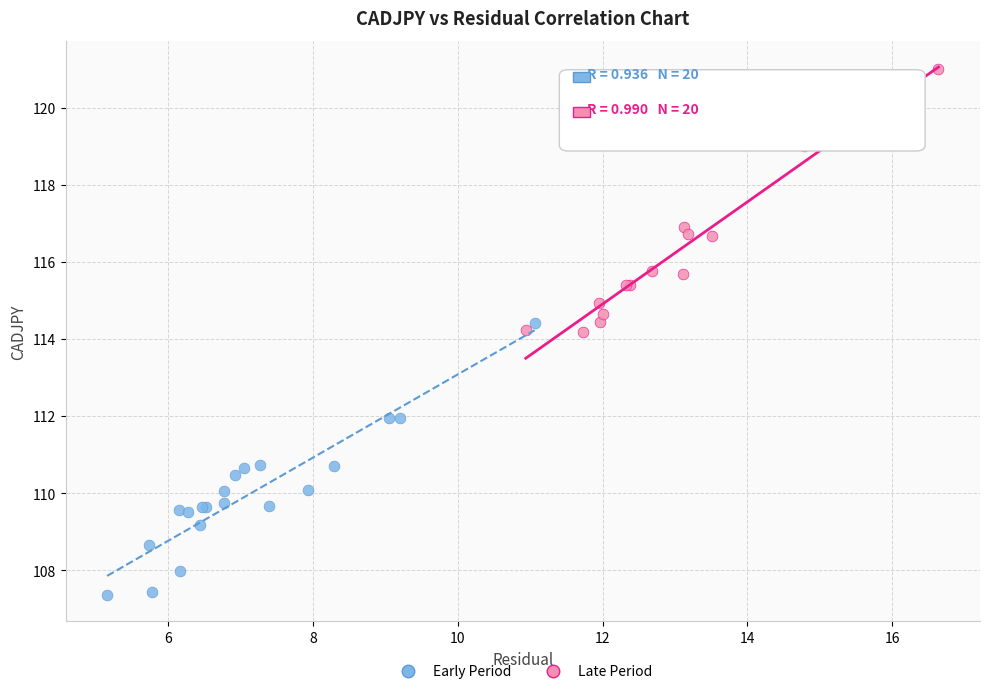

Which series contains the highest Y value?

Late Period